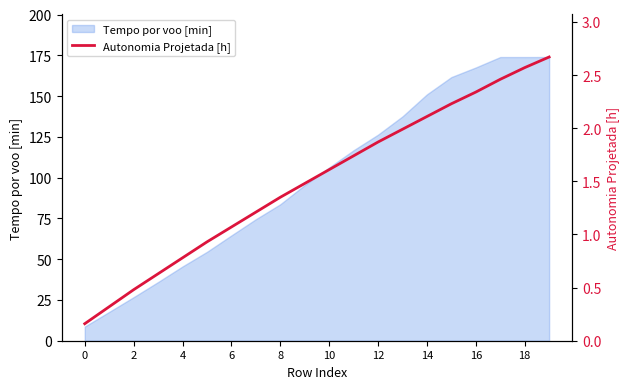

What is the label of the 2nd point from the right?

18